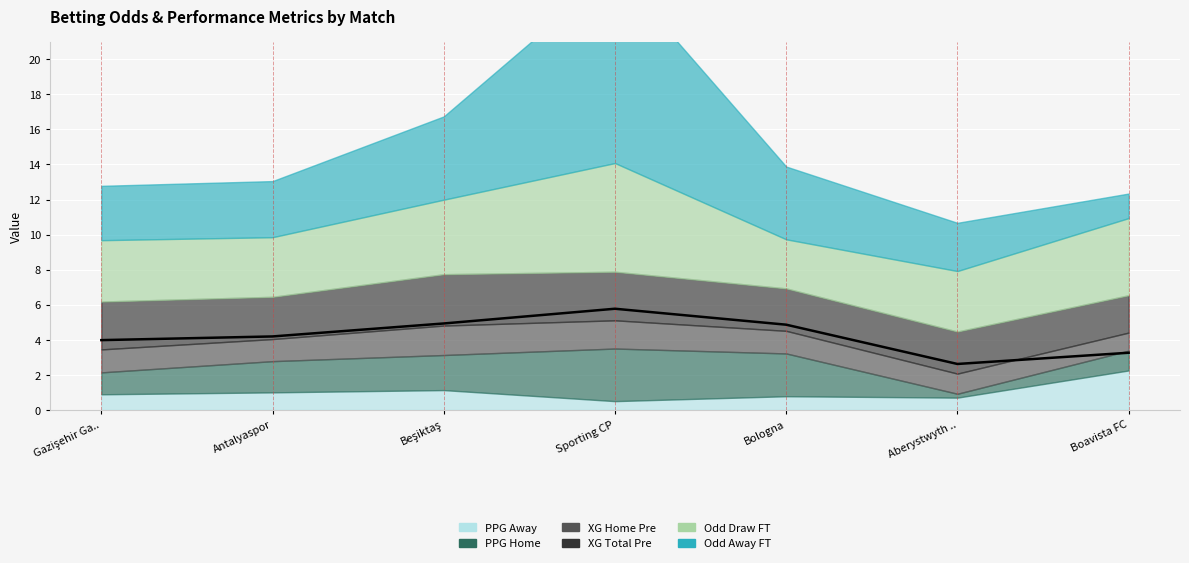

What is the label of the 2nd point from the left?

Antalyaspor